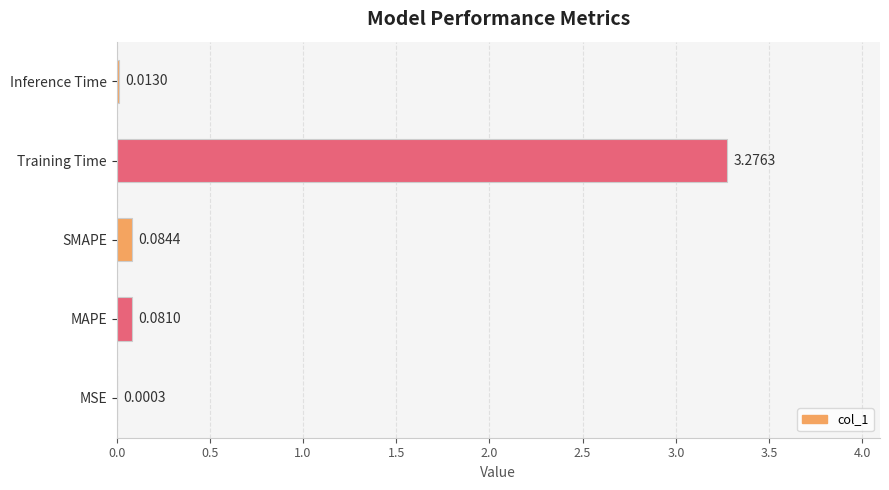

Which category has the highest value across all series?

Training Time